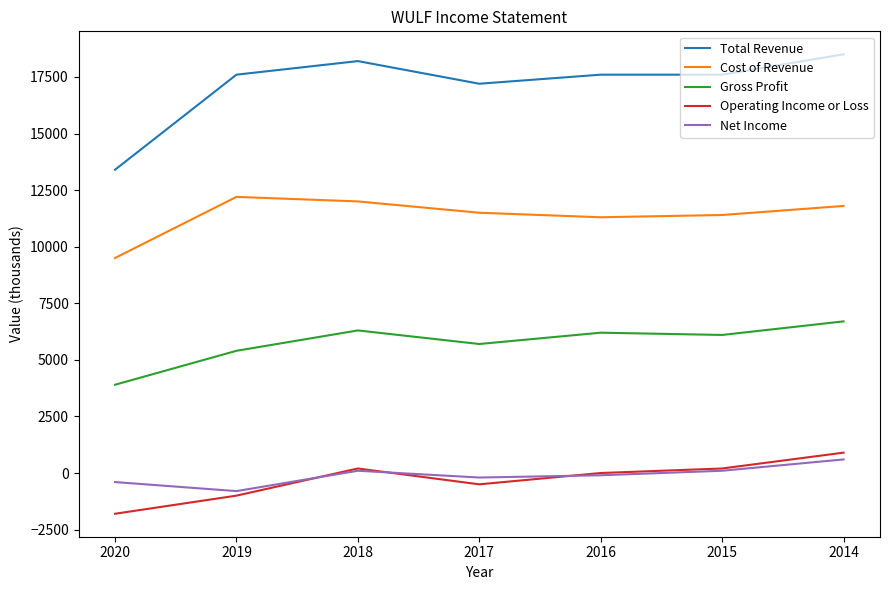

What is the lowest value of the Gross Profit series?

3900